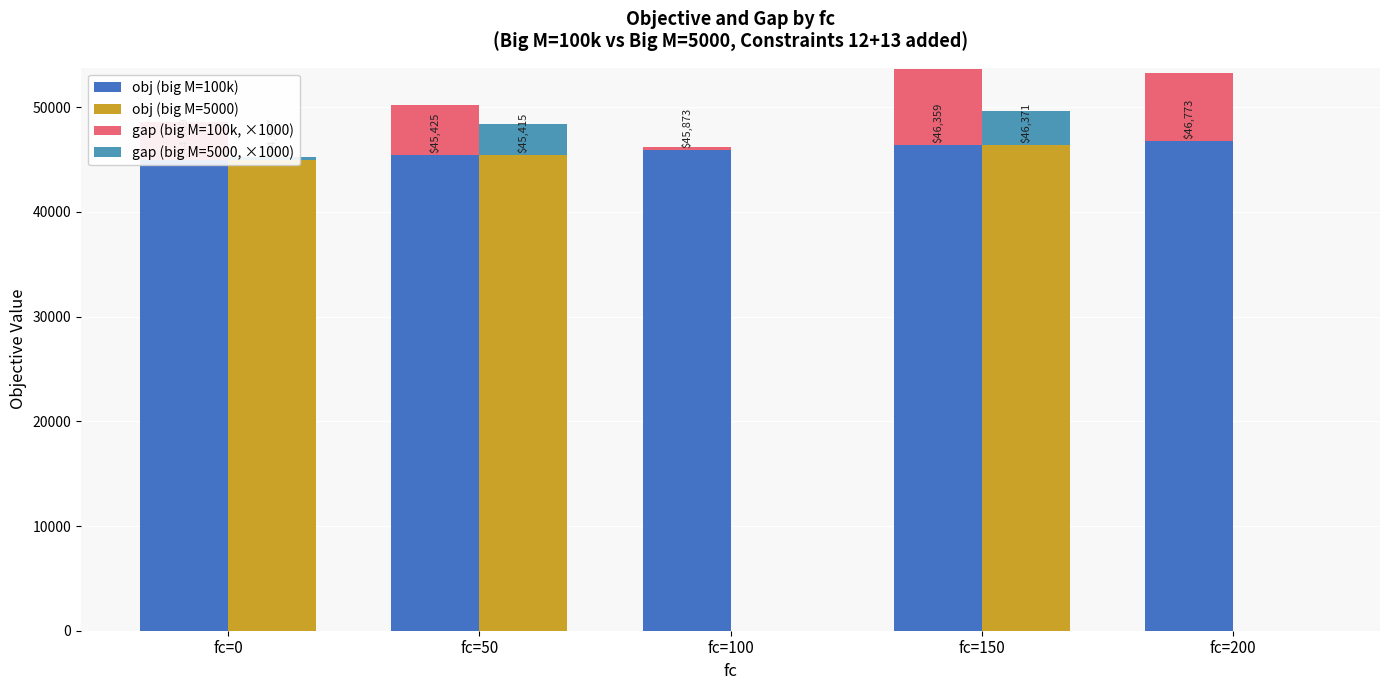

At which category is the sum across all series the highest?

fc=150